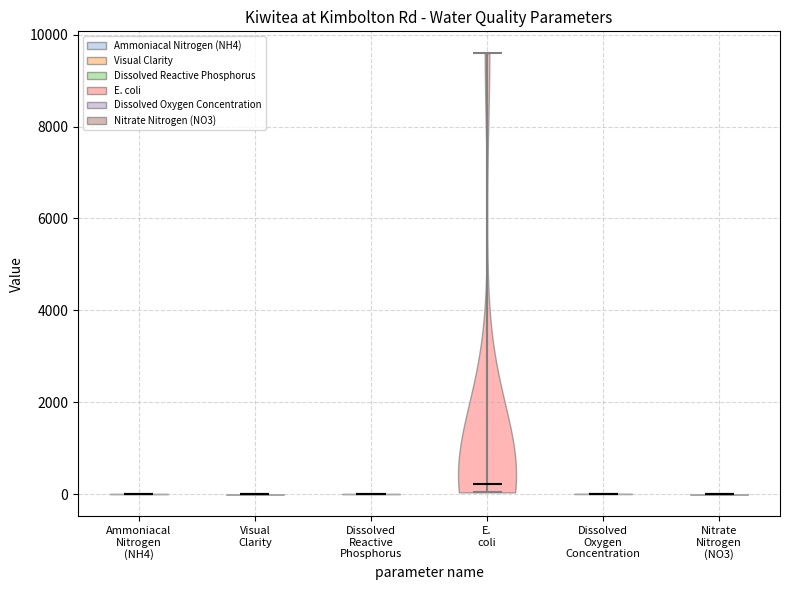

Reading left to right, read every violin against the y-axis: where its median line is, and the lowest and highest points it reaches. The values are not printed on the chart, so give them approximately, as read against the axis.

Ammoniacal Nitrogen (NH4): median line 0, lowest point 0, highest point 0
Visual Clarity: median line 0, lowest point 0, highest point 0
Dissolved Reactive Phosphorus: median line 0, lowest point 0, highest point 0
E. coli: median line 200, lowest point 0, highest point 9600
Dissolved Oxygen Concentration: median line 0, lowest point 0, highest point 0
Nitrate Nitrogen (NO3): median line 0, lowest point 0, highest point 0